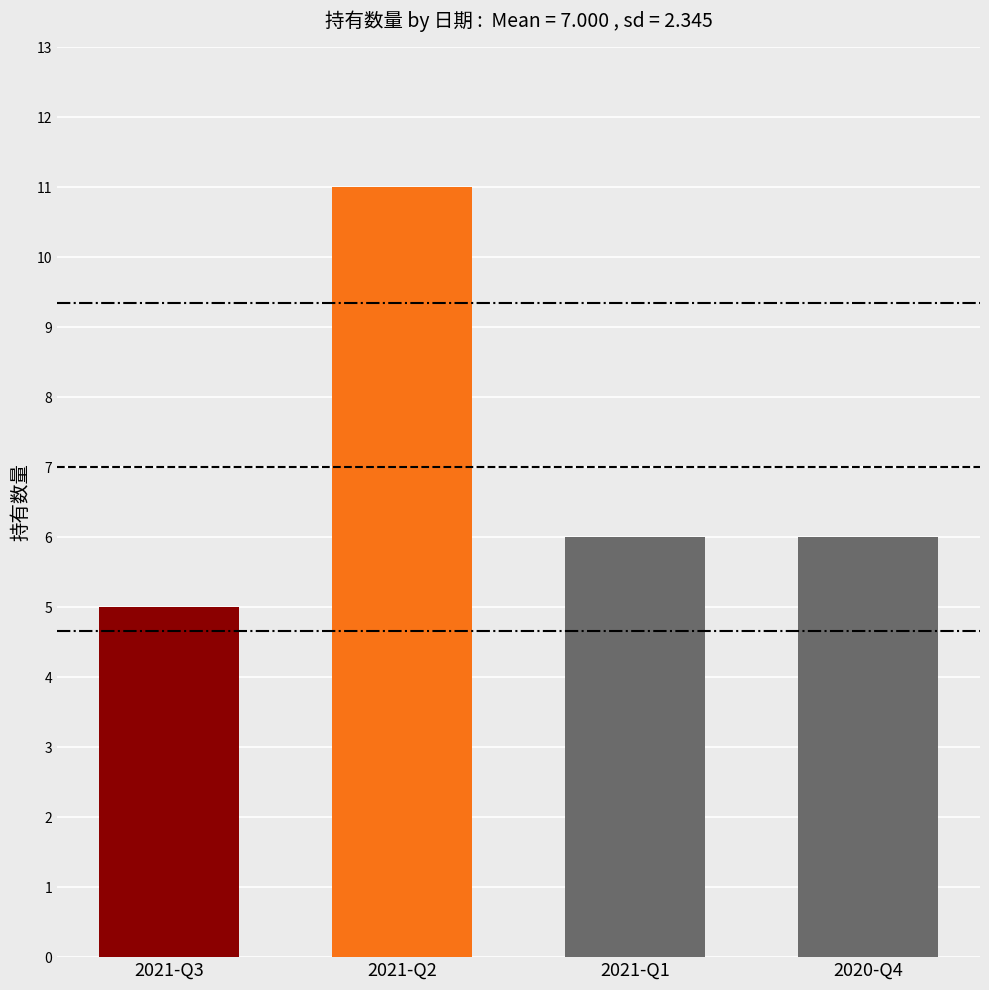

What is the greatest value displayed?

11